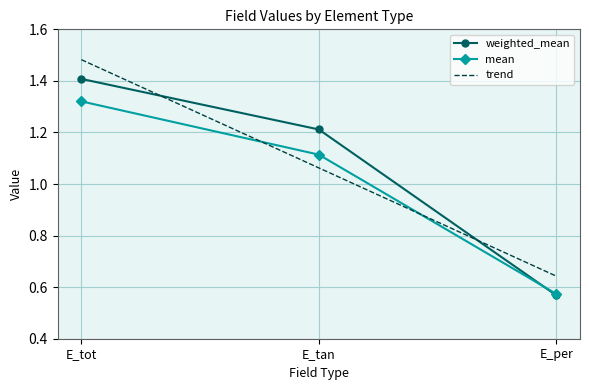

How many categories are shown in the chart?

3